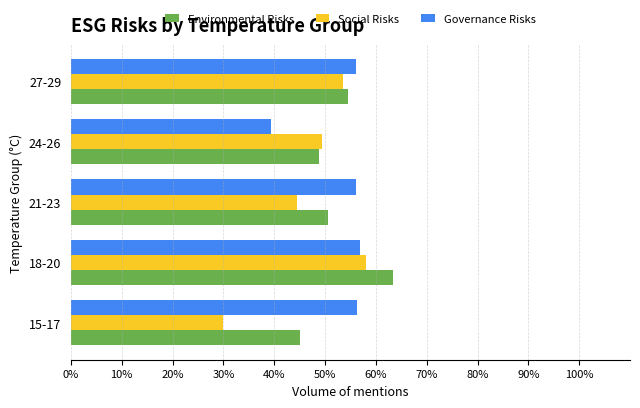

The Governance Risks series shows 56.0 at 21-23. True or false?

True